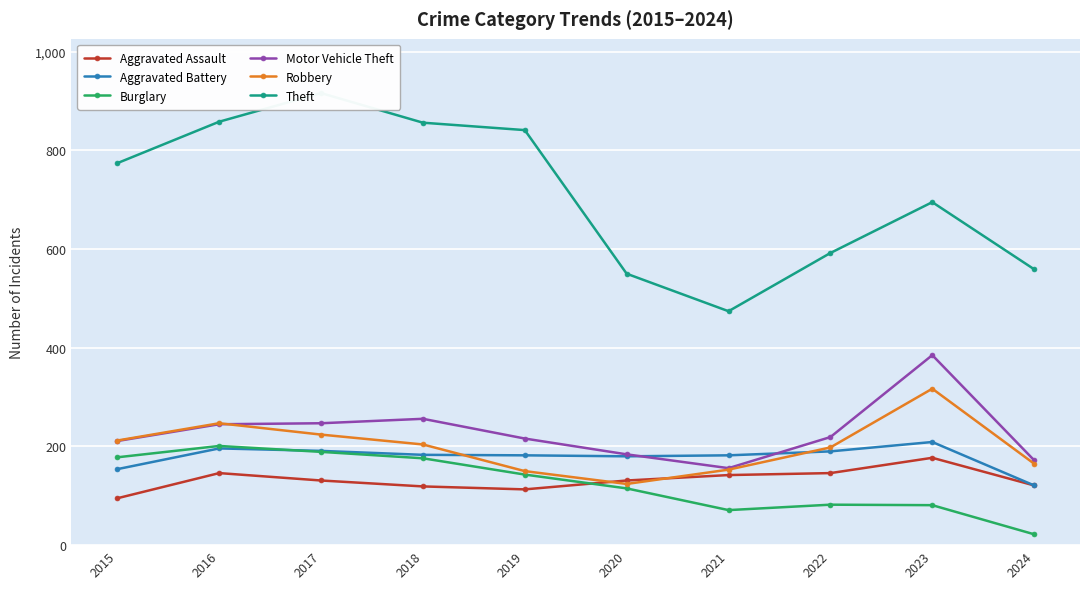

What is the sum of all Aggravated Assault values?

1321